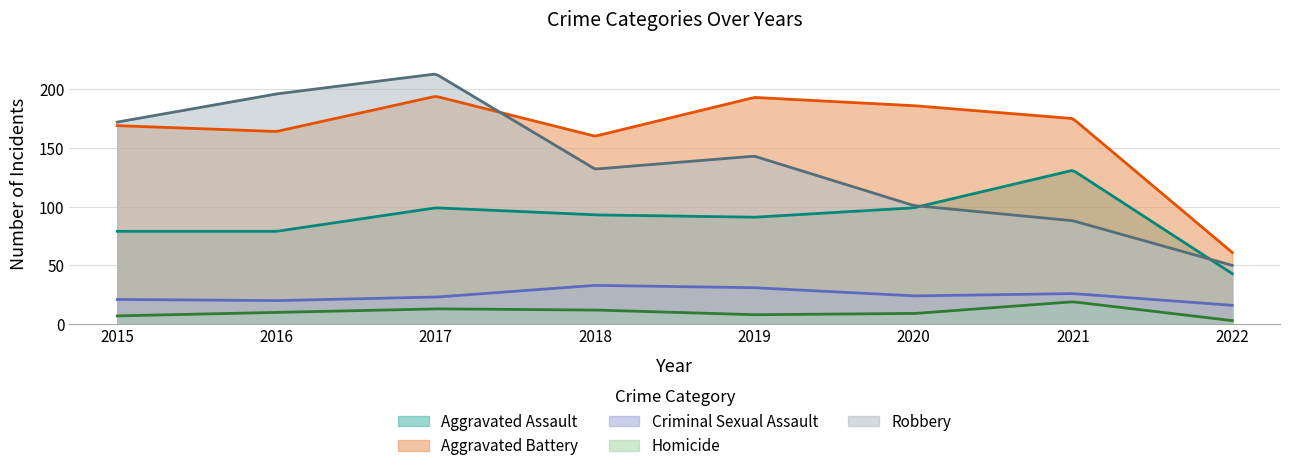

Where is Criminal Sexual Assault nearest to the value 24?

2020